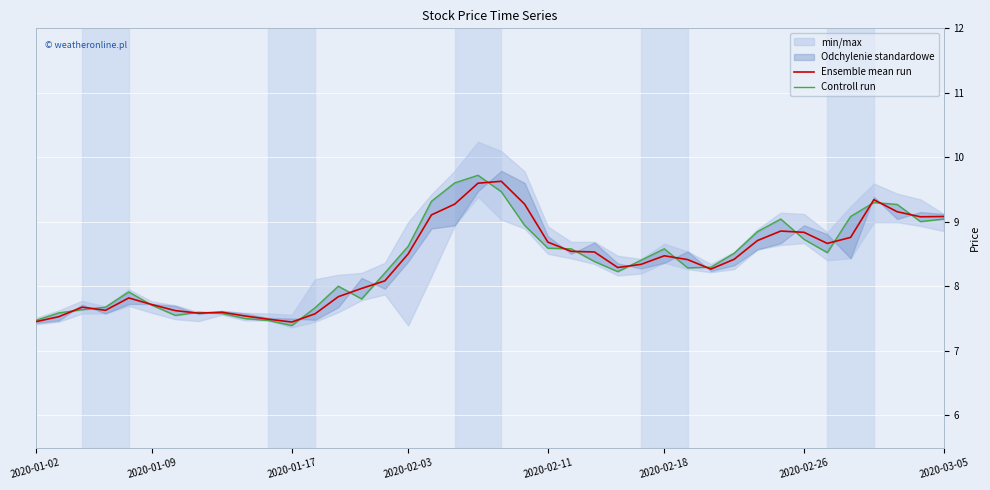

What is the greatest value displayed?

9.7